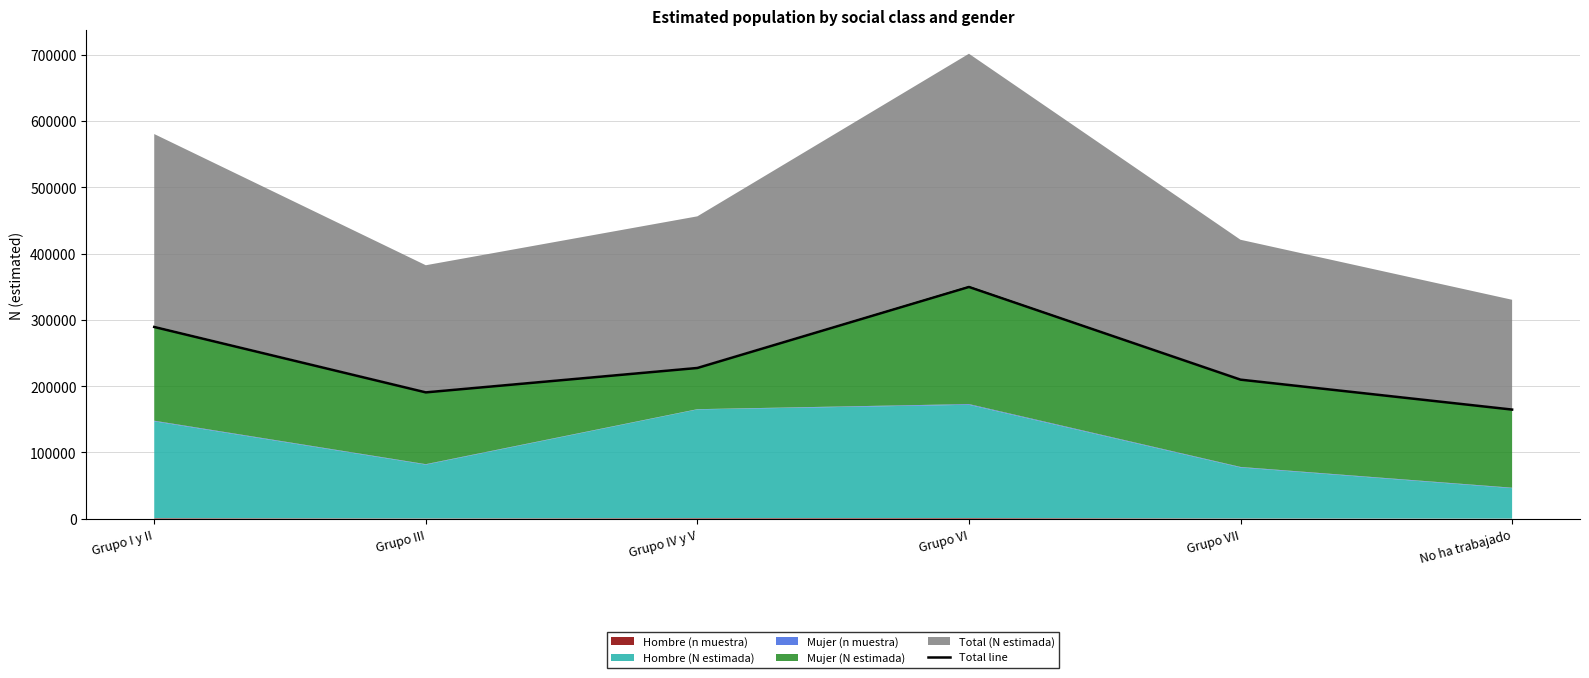

Is it true that the value at Grupo I y II is 289381?

True